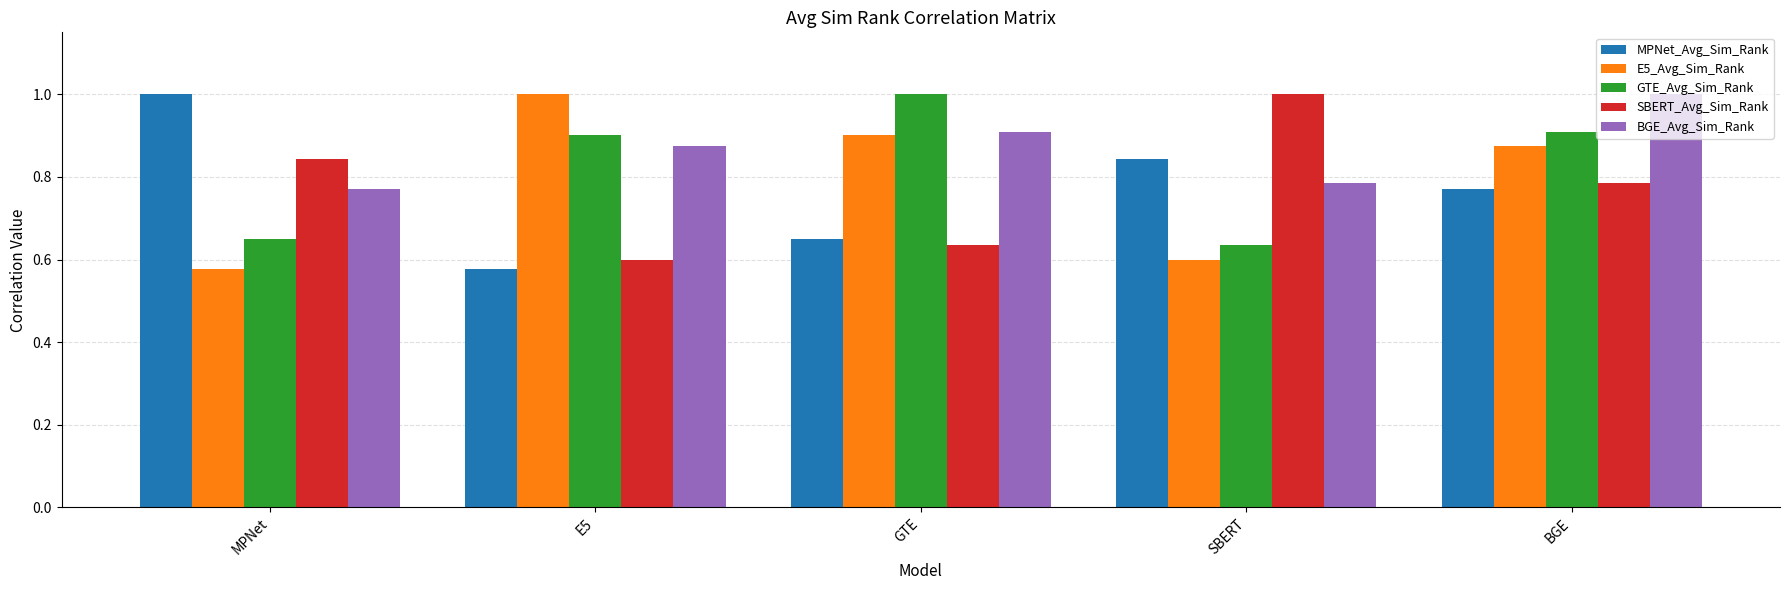

What is the greatest value displayed?

1.0